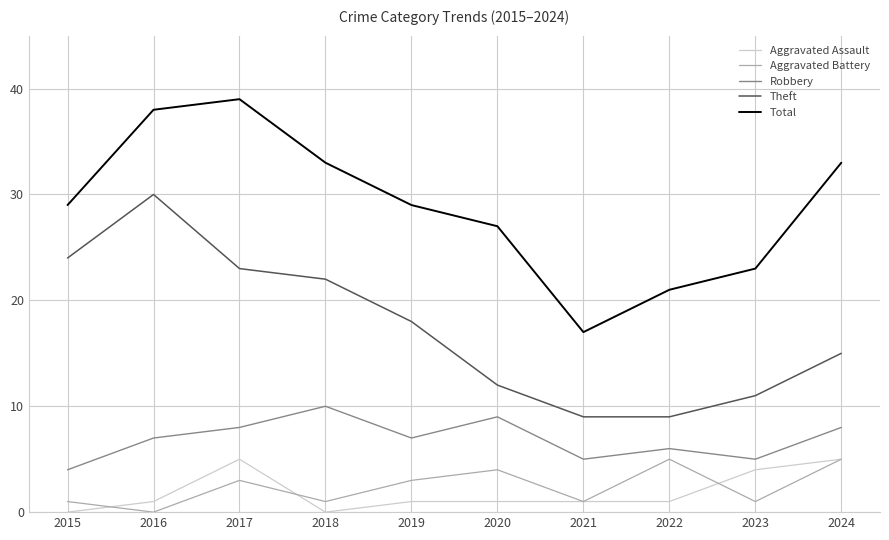

What is the highest value of the Robbery series?

10